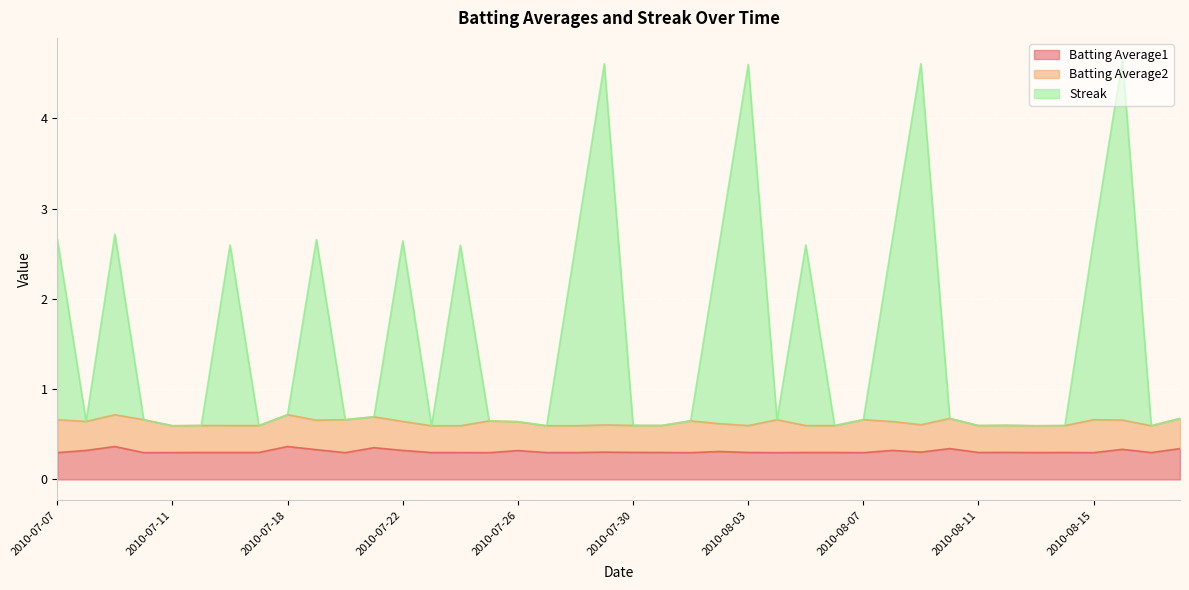

What is the minimum value for Batting Average1?

0.3